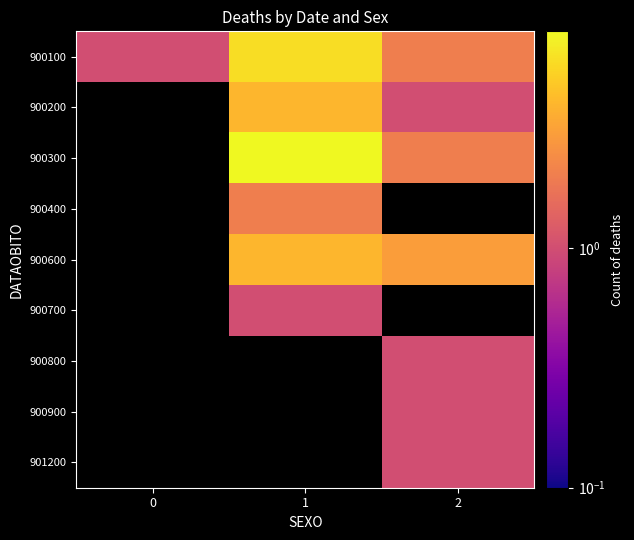

Which has a higher value, 2 or 1?

1